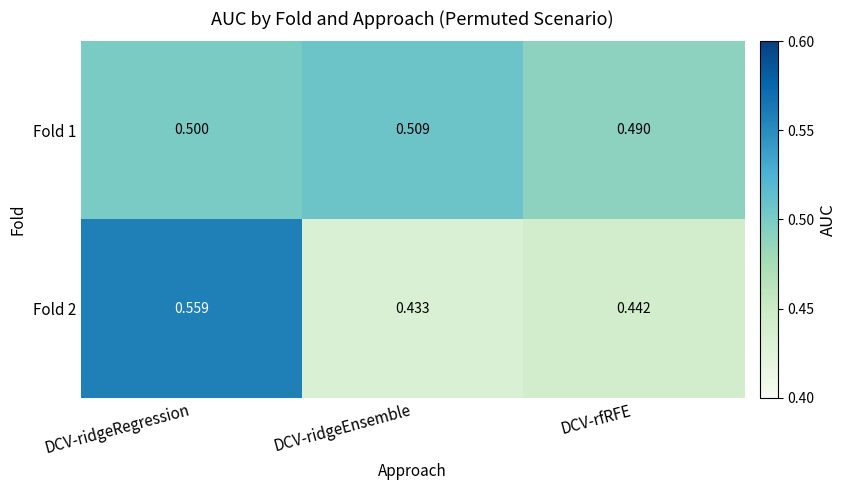

At DCV-ridgeEnsemble, list the series in order from largest to smallest.

Fold 1, Fold 2